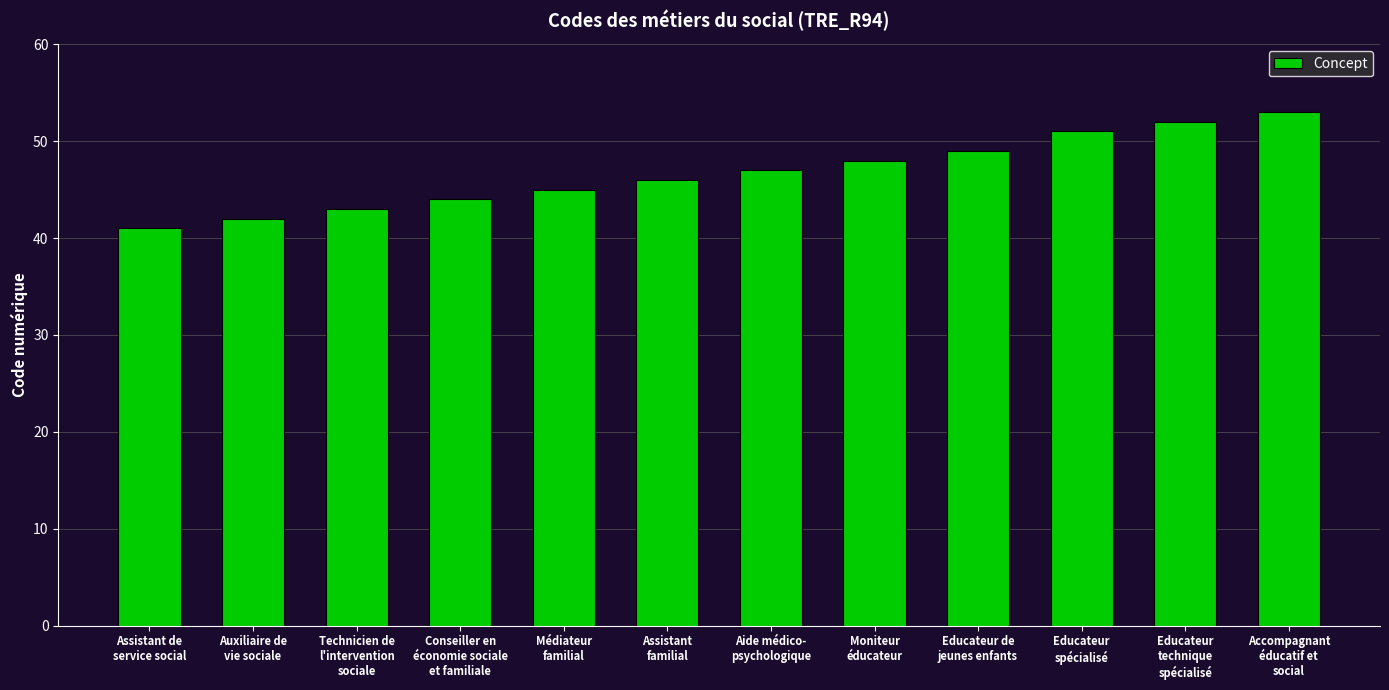

Rank the categories by value from highest to lowest.

Accompagnant
éducatif et
social, Educateur
technique
spécialisé, Educateur
spécialisé, Educateur de
jeunes enfants, Moniteur
éducateur, Aide médico-
psychologique, Assistant
familial, Médiateur
familial, Conseiller en
économie sociale
et familiale, Technicien de
l'intervention
sociale, Auxiliaire de
vie sociale, Assistant de
service social